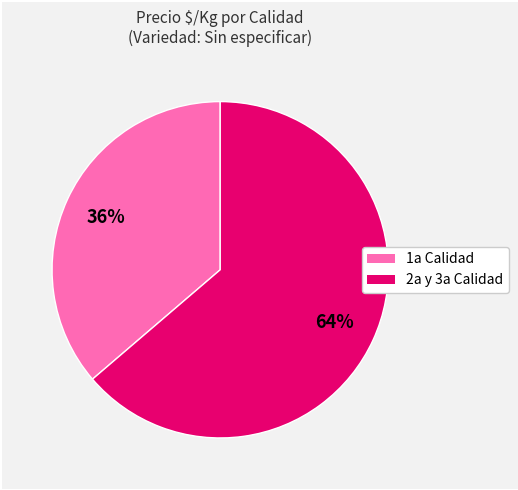

Does any single category account for the majority?

Yes